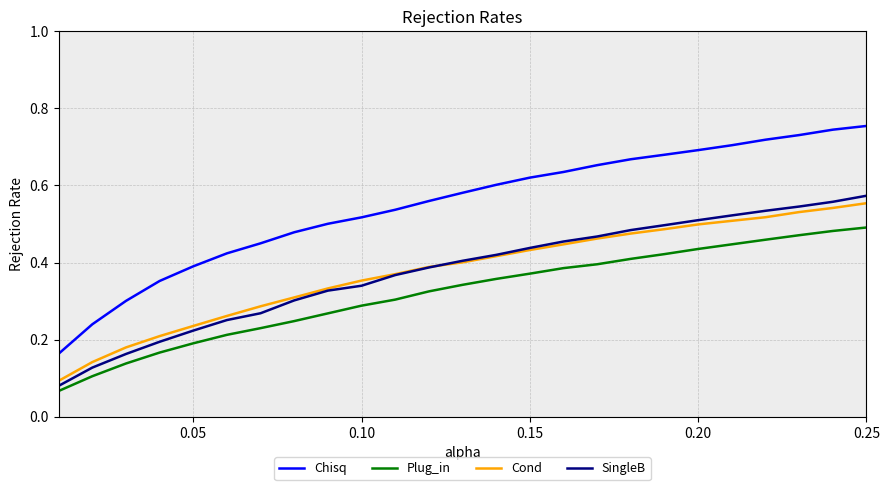

True or false: Plug_in and Cond cross at least once.

False